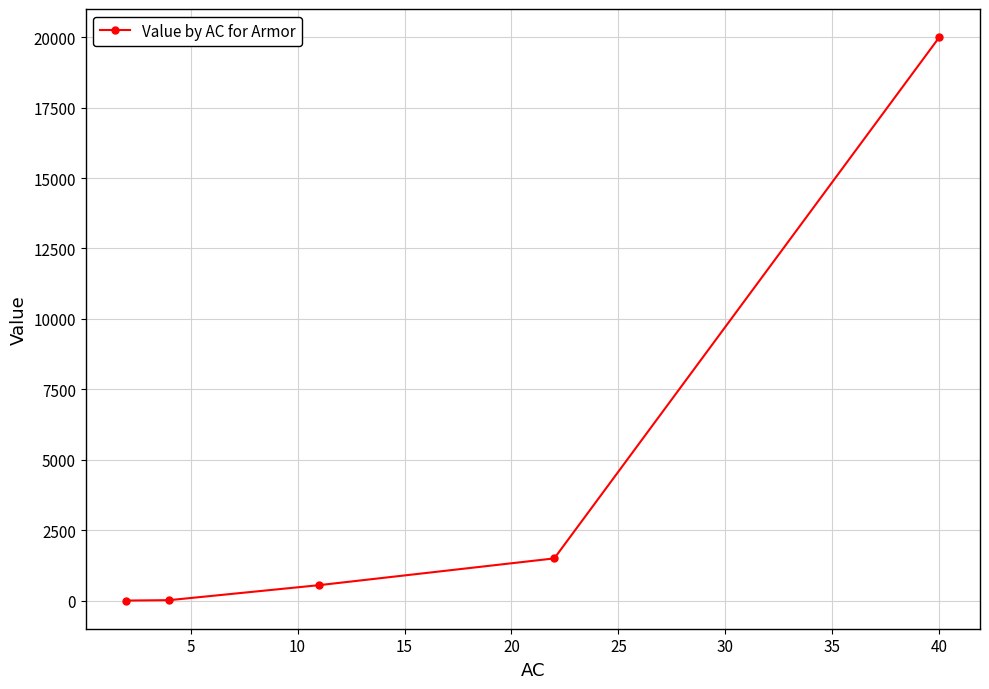

What is the value of the 5th point from the left?

20000